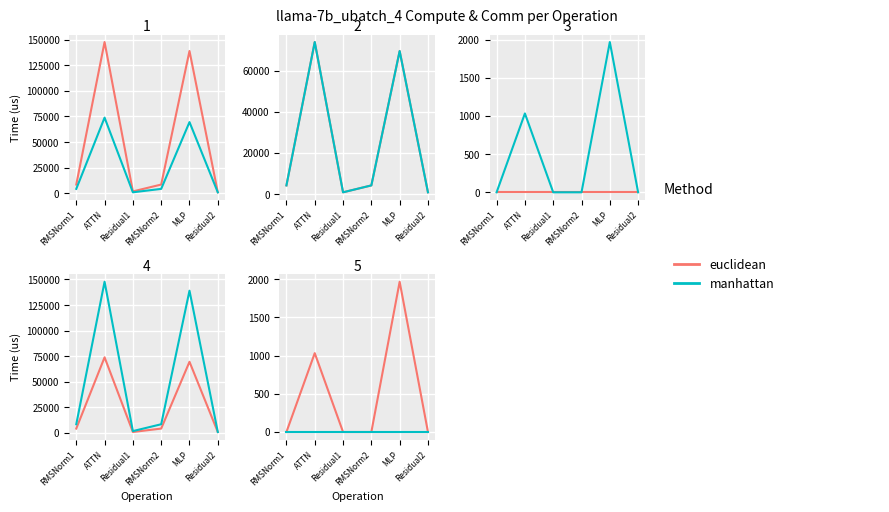

Which series has the largest total across all categories?

euclidean